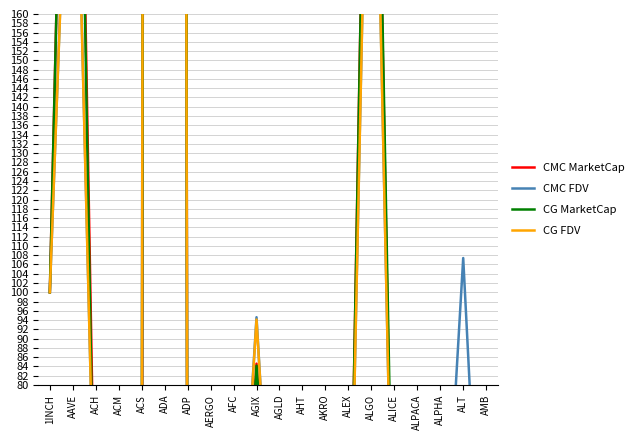

At which label does CMC MarketCap first exceed 15?

1INCH